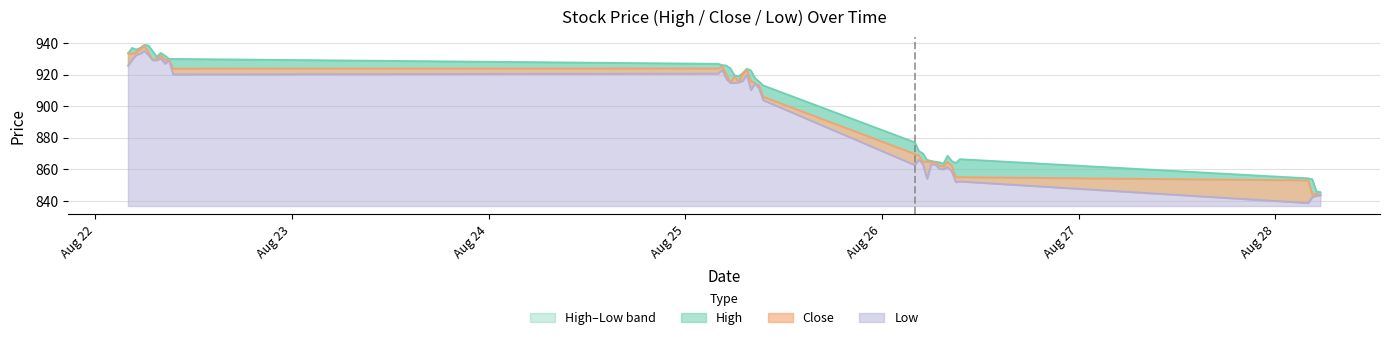

Does the chart display data point markers on the line(s)?

No